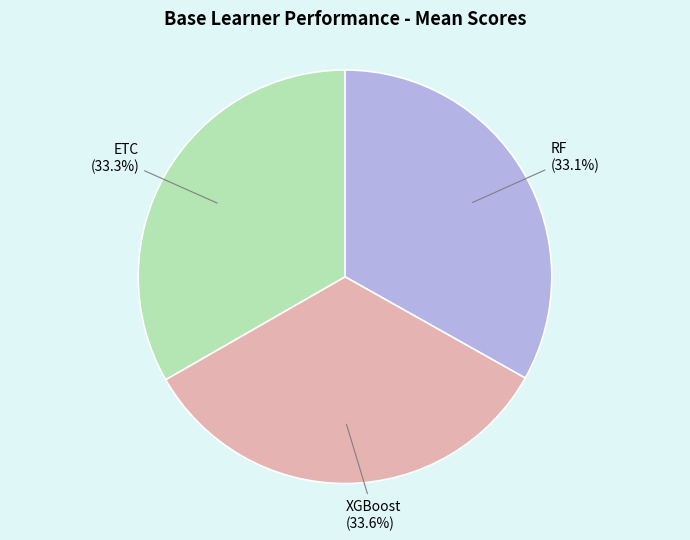

Is there a majority slice in this chart?

No